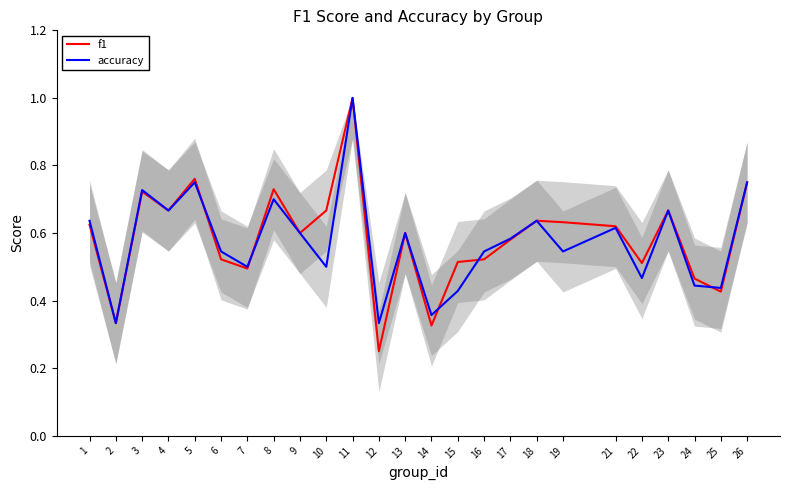

What is the sum of all f1 values?

14.6